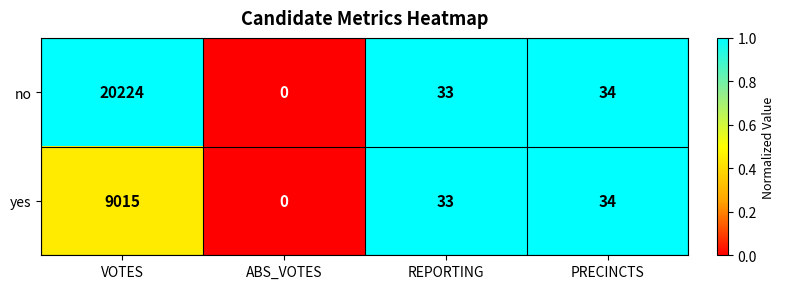

At which category is the sum across all series the highest?

VOTES